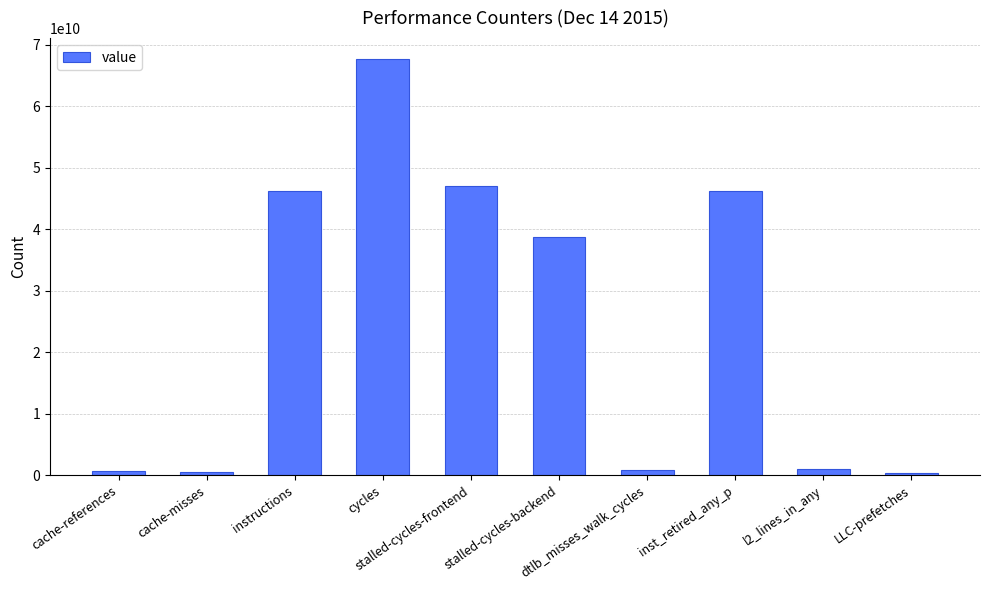

What is the change in value from stalled-cycles-frontend to LLC-prefetches?

-46755971337